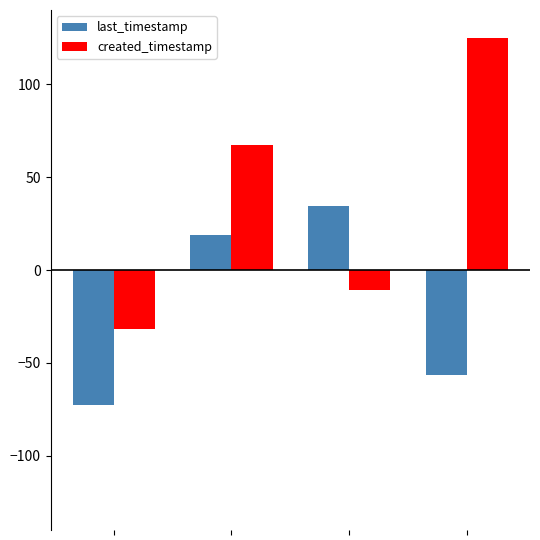

How many bars are there in total?

8